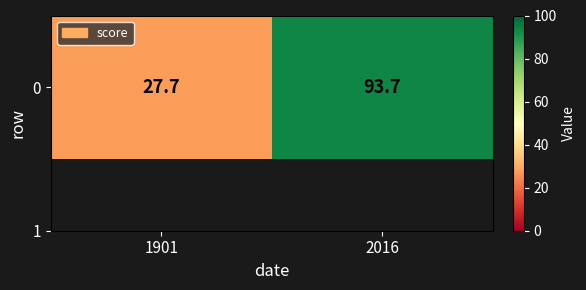

Which label corresponds to the largest value in the chart?

2016